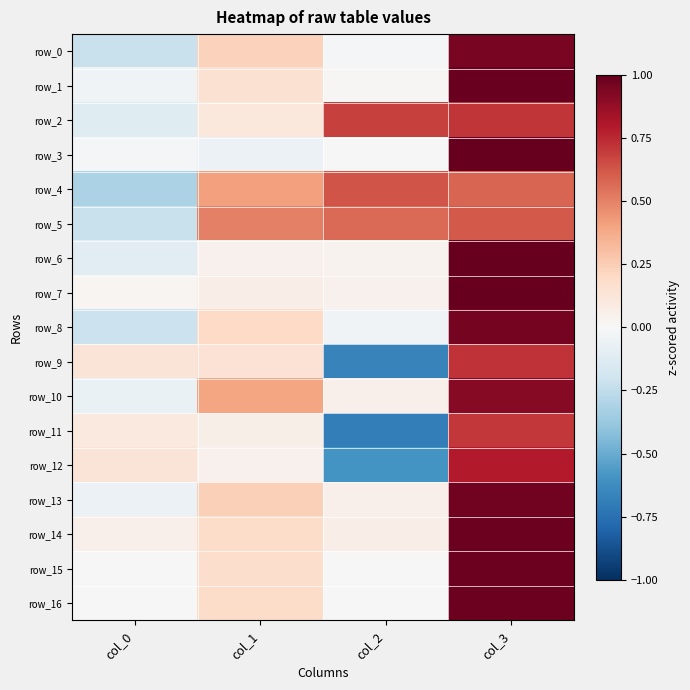

At which label is row_5 closest to 0?

col_0